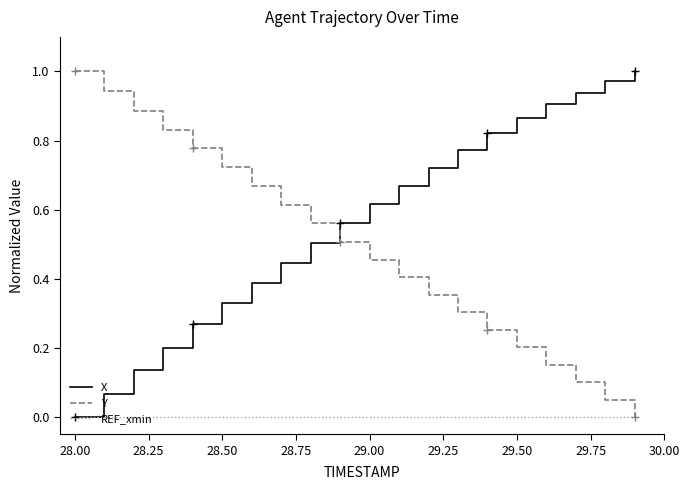

True or false: Y and X intersect in this chart.

True